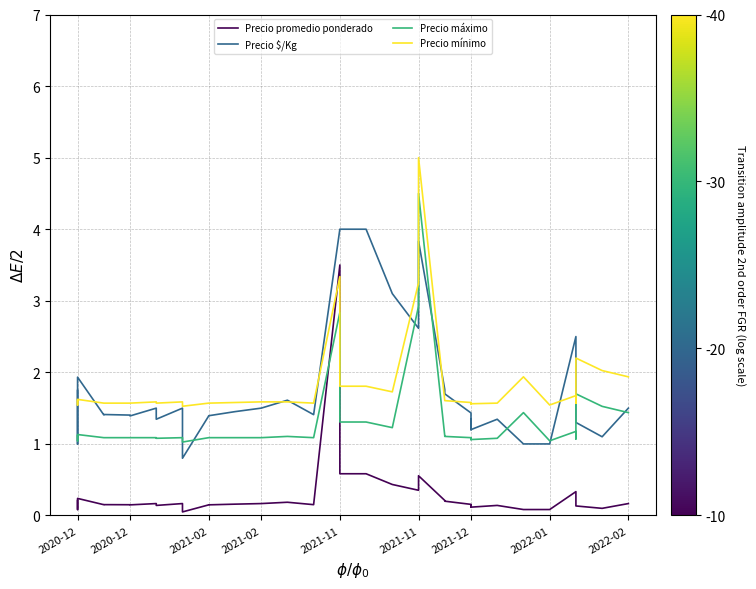

True or false: Precio máximo has more than 2 points higher than both neighbors.

True